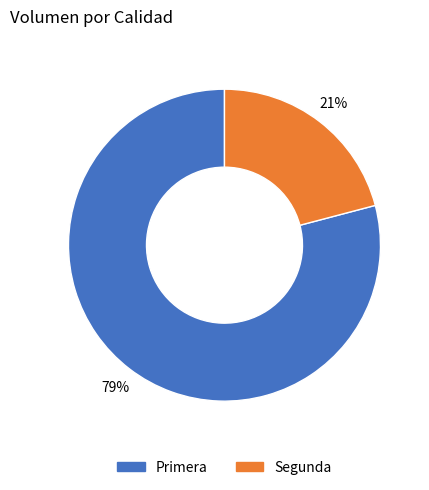

To the nearest percent, what is the average slice percentage?

50%